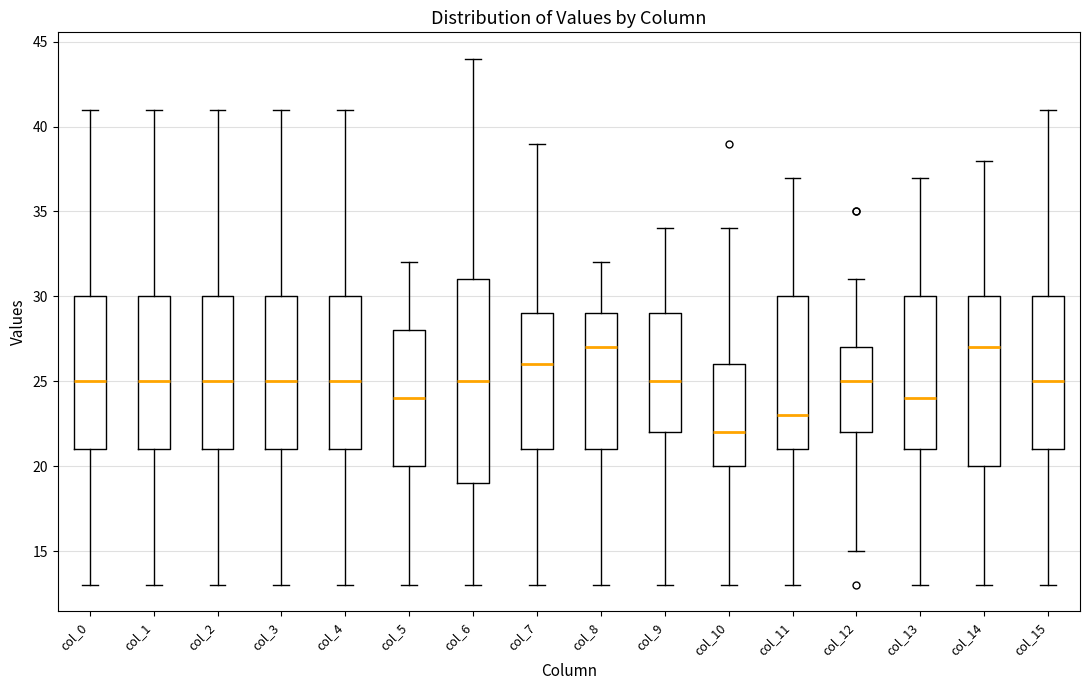

Reading left to right, read every box against the y-axis: the position of its median line, the range the box covers, and the ends of its whiskers. The values are not printed on the chart, so give them approximately, as read against the axis.

col_0: median 25, box 21 to 30, whiskers 13 to 41
col_1: median 25, box 21 to 30, whiskers 13 to 41
col_2: median 25, box 21 to 30, whiskers 13 to 41
col_3: median 25, box 21 to 30, whiskers 13 to 41
col_4: median 25, box 21 to 30, whiskers 13 to 41
col_5: median 24, box 20 to 28, whiskers 13 to 32
col_6: median 25, box 19 to 31, whiskers 13 to 44
col_7: median 26, box 21 to 29, whiskers 13 to 39
col_8: median 27, box 21 to 29, whiskers 13 to 32
col_9: median 25, box 22 to 29, whiskers 13 to 34
col_10: median 22, box 20 to 26, whiskers 13 to 34
col_11: median 23, box 21 to 30, whiskers 13 to 37
col_12: median 25, box 22 to 27, whiskers 15 to 31
col_13: median 24, box 21 to 30, whiskers 13 to 37
col_14: median 27, box 20 to 30, whiskers 13 to 38
col_15: median 25, box 21 to 30, whiskers 13 to 41